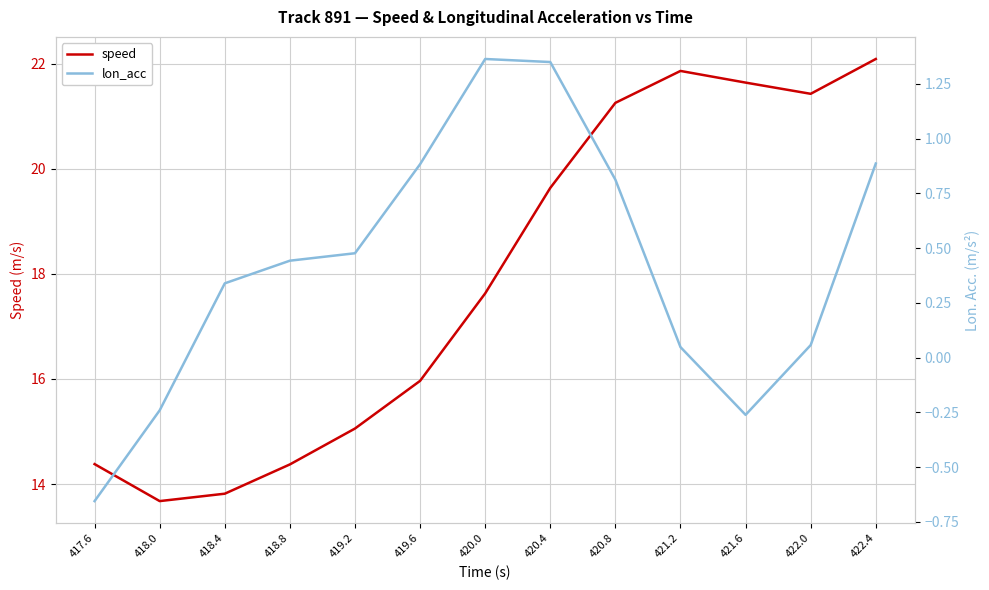

How many lines are shown in the chart?

2